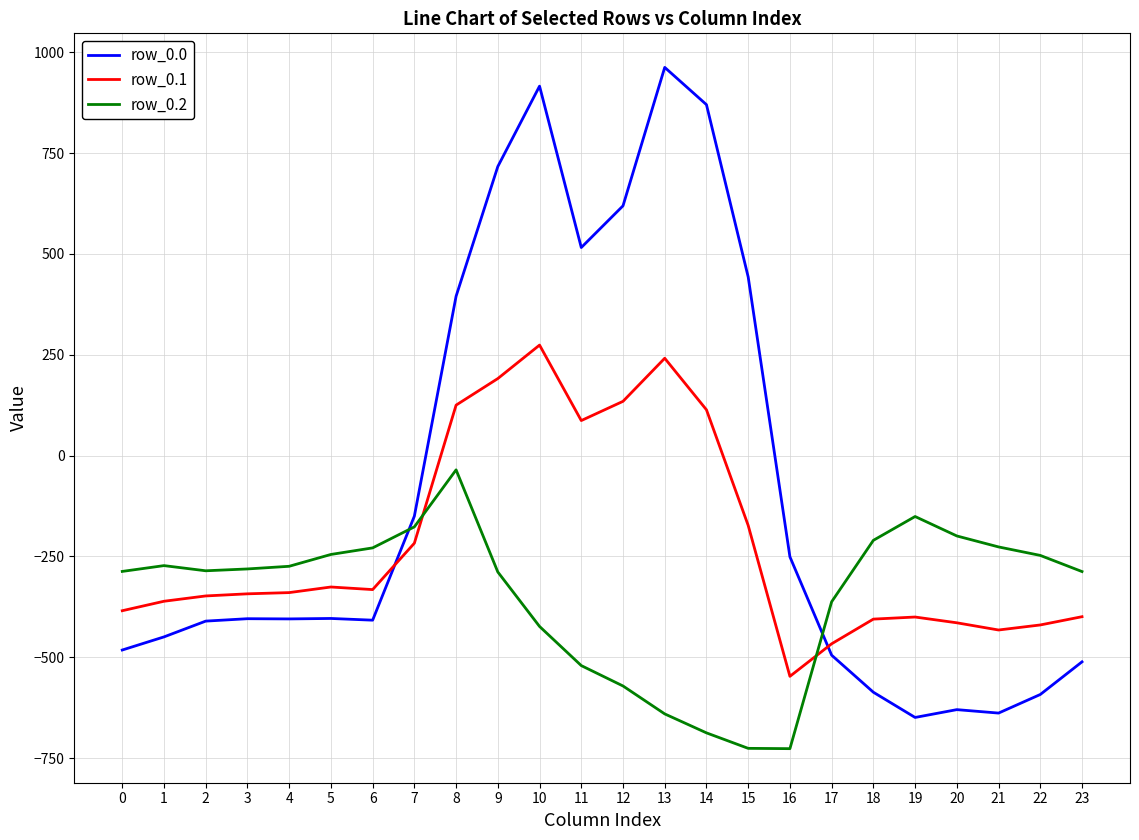

What is the difference between the maximum and minimum values in the row_0.0 series?

1611.9